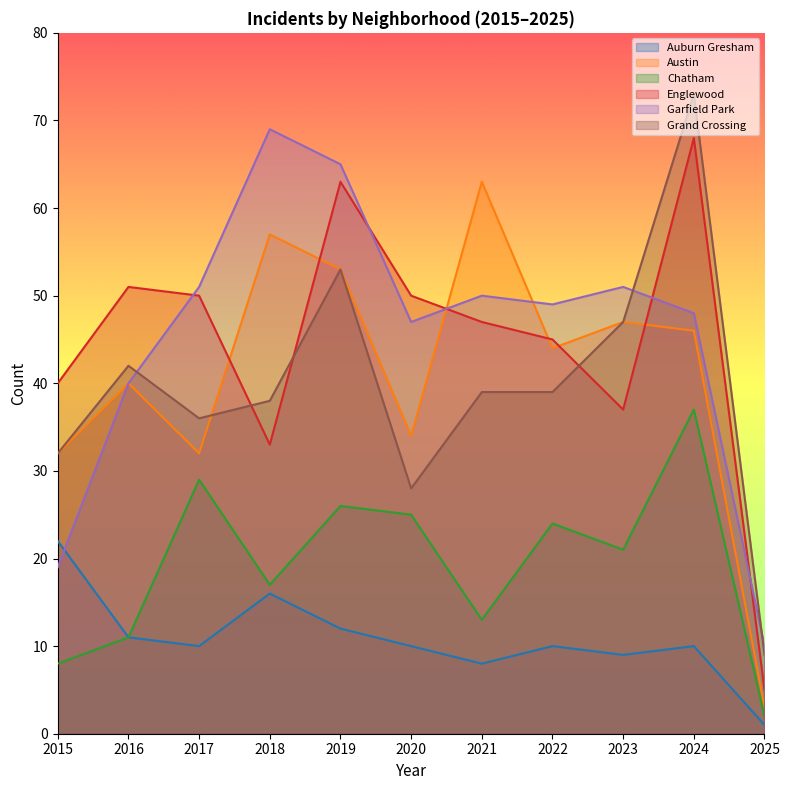

What is the minimum value shown in the chart?

1